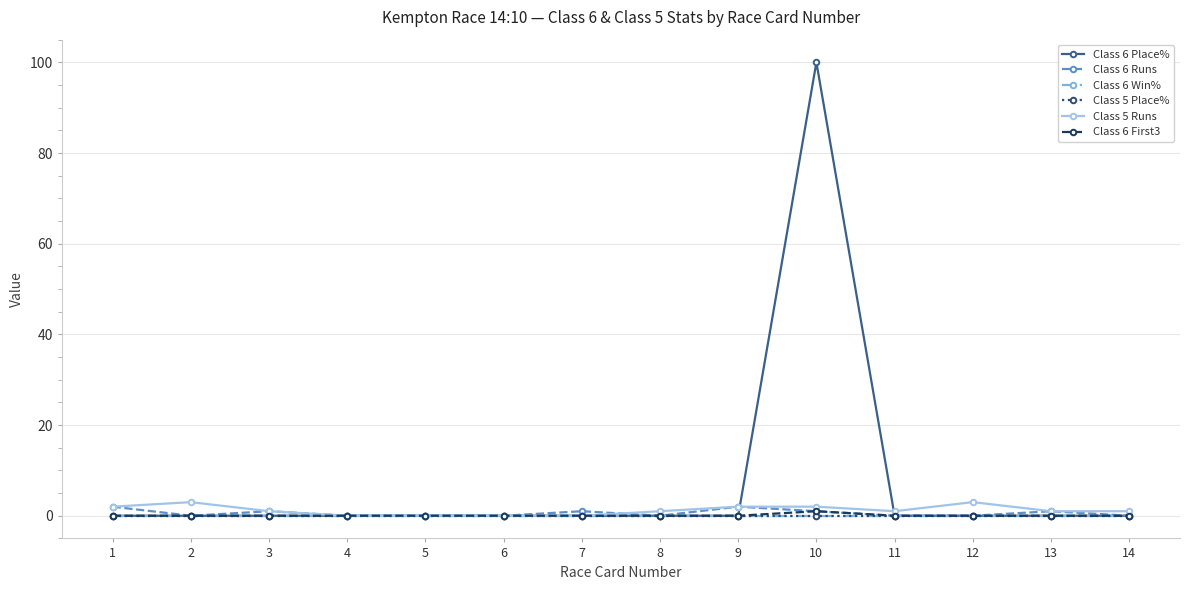

Is this an area chart (filled region under the line)?

No